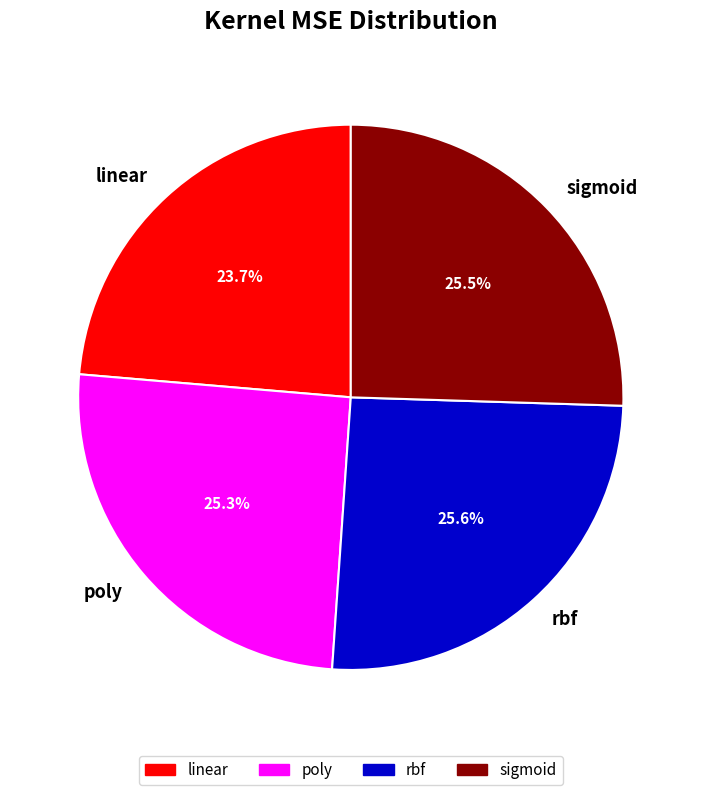

Is sigmoid the majority of the pie?

No